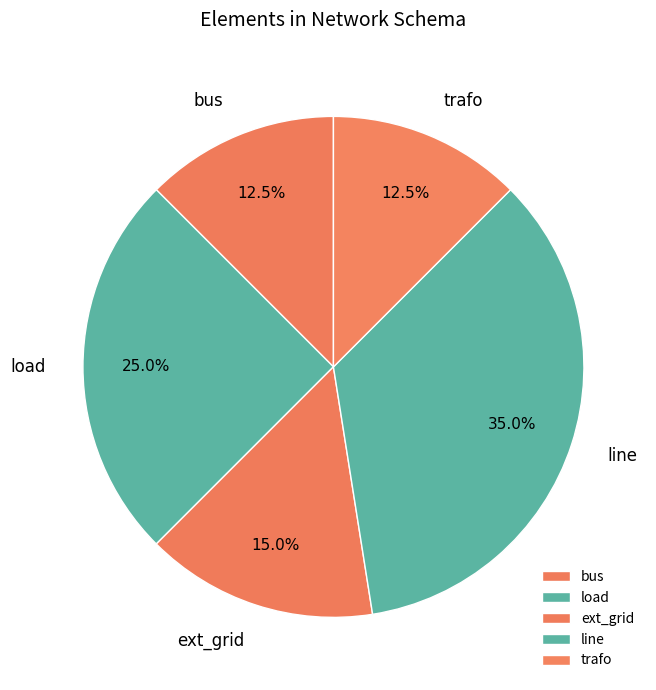

Combined, what portion of the pie is load and bus?

37.5%